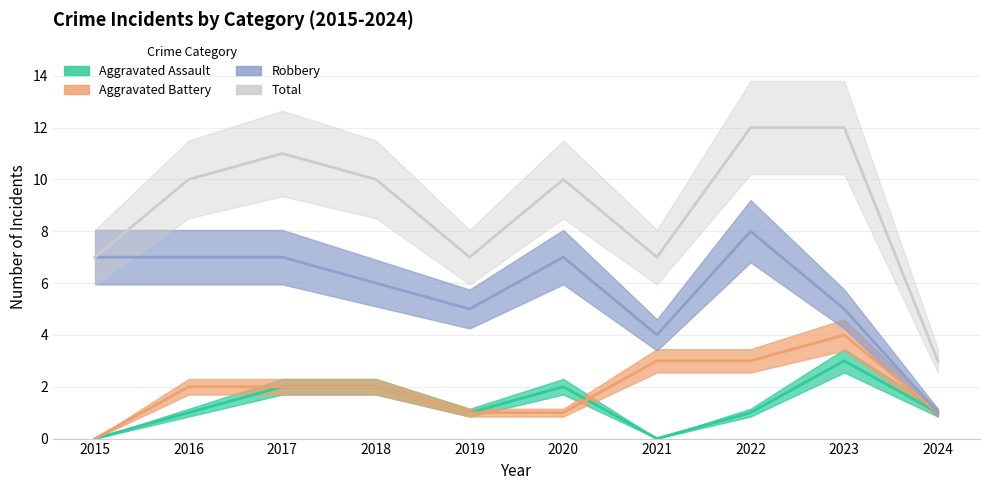

Which series has the largest range (max minus min)?

Total